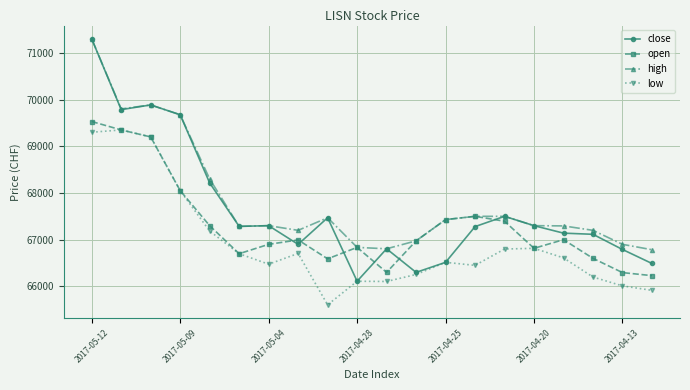

How many series are shown in this chart?

4